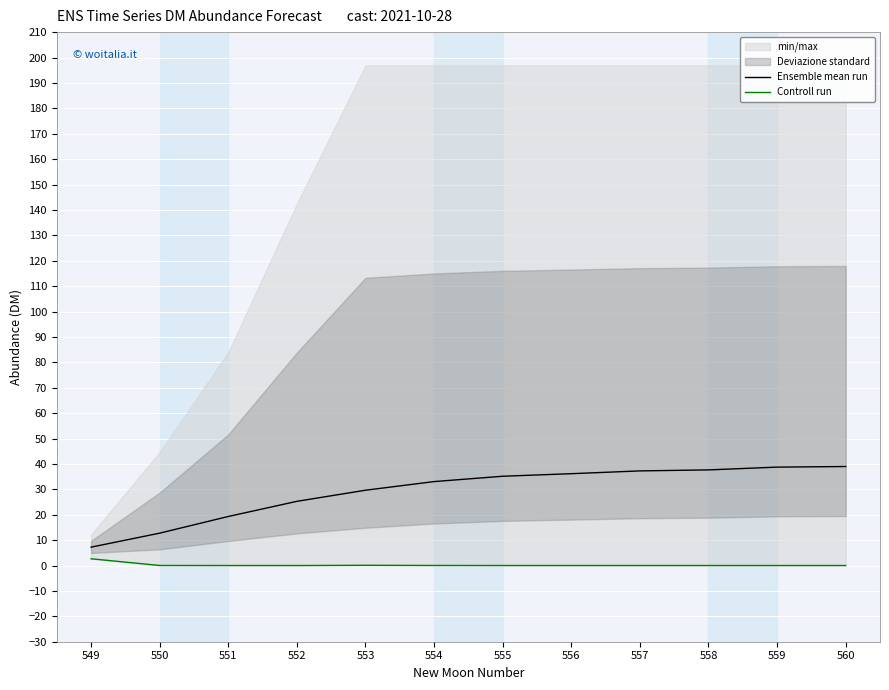

Which series has the largest total across all categories?

Ensemble mean run